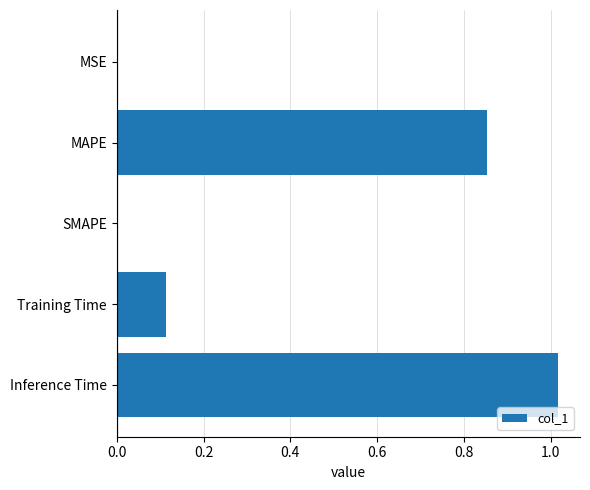

Which label corresponds to the largest value in the chart?

Inference Time